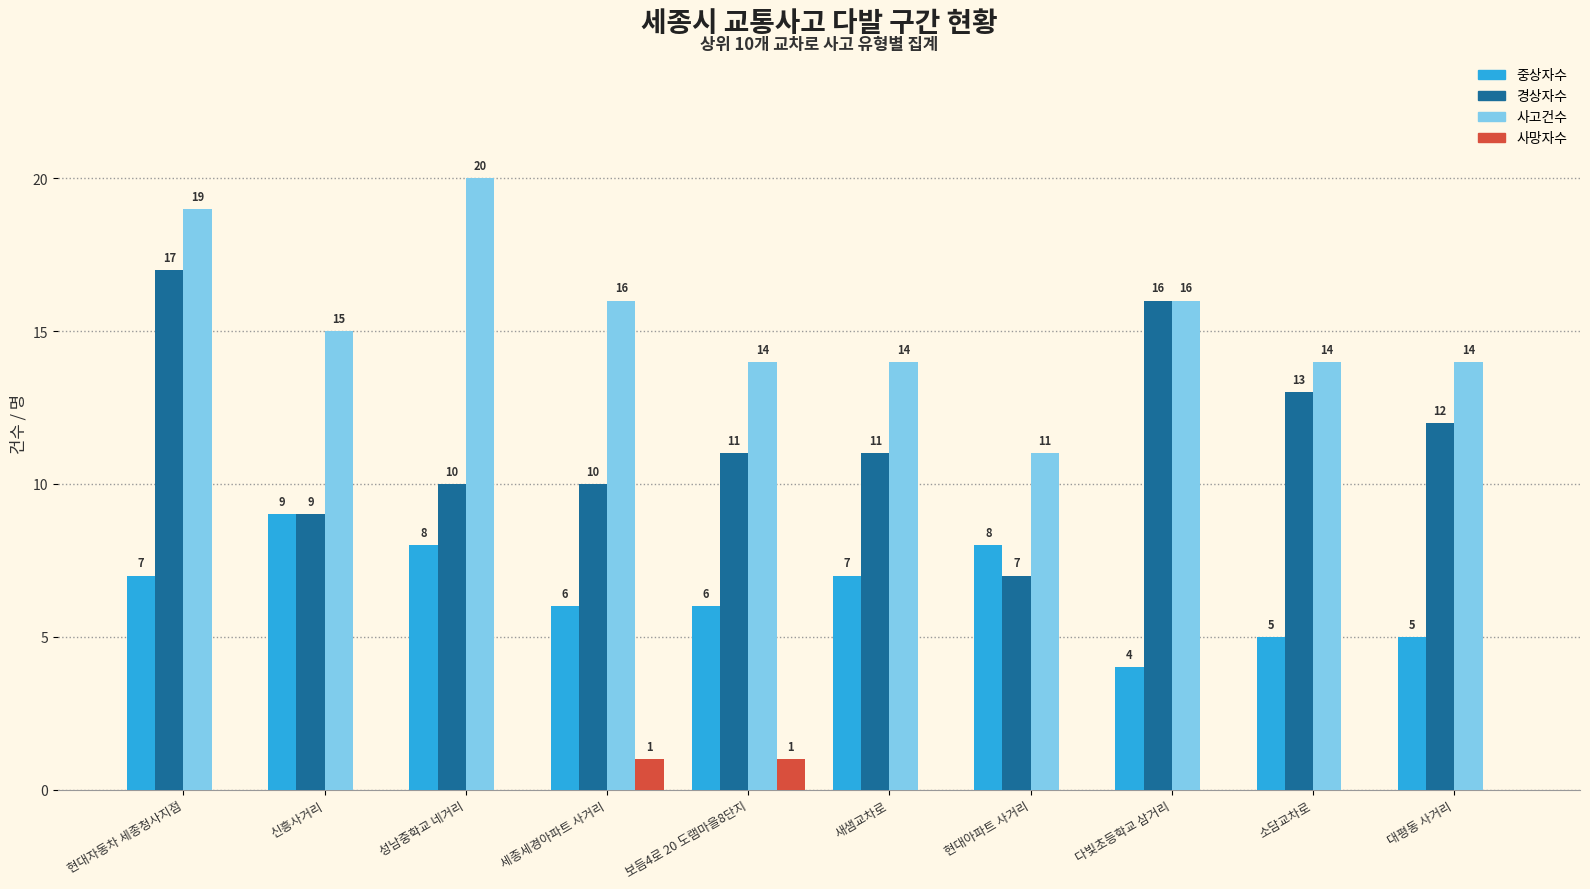

The value of 경상자수 at 세종세경아파트 사거리 is 16. True or false?

False